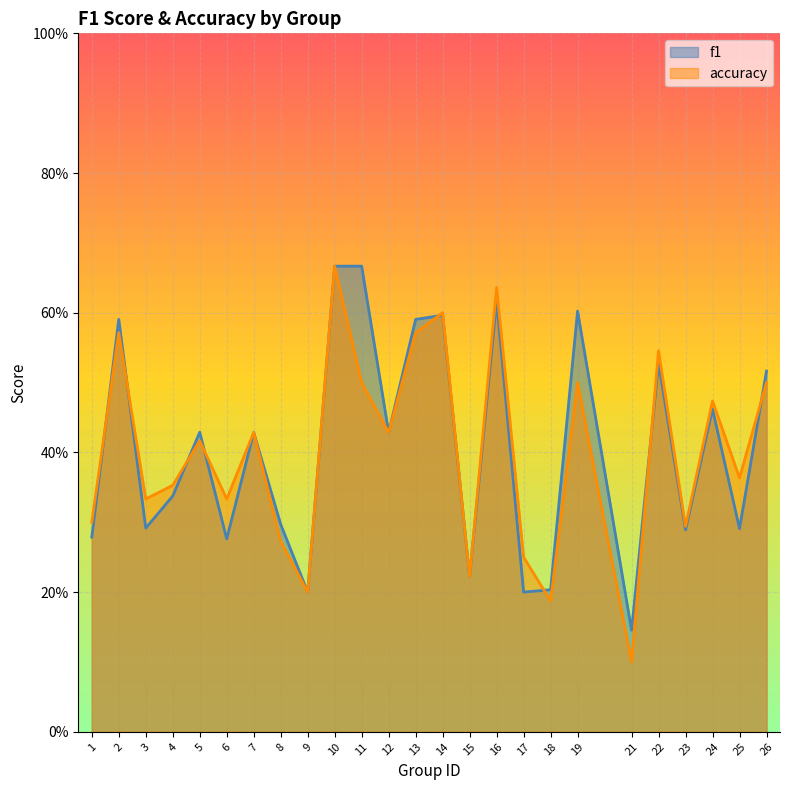

Where is the first local maximum for accuracy?

2